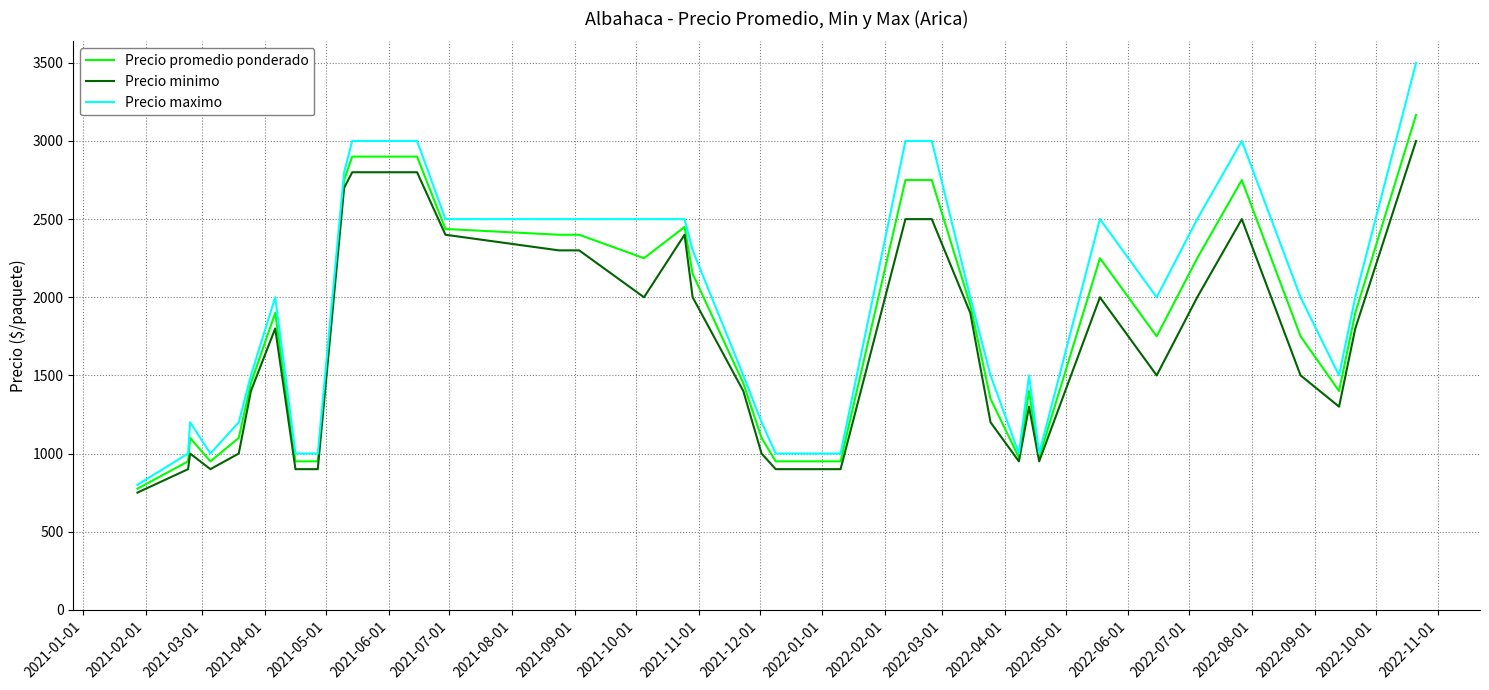

What is the sum of all Precio minimo values?

68350